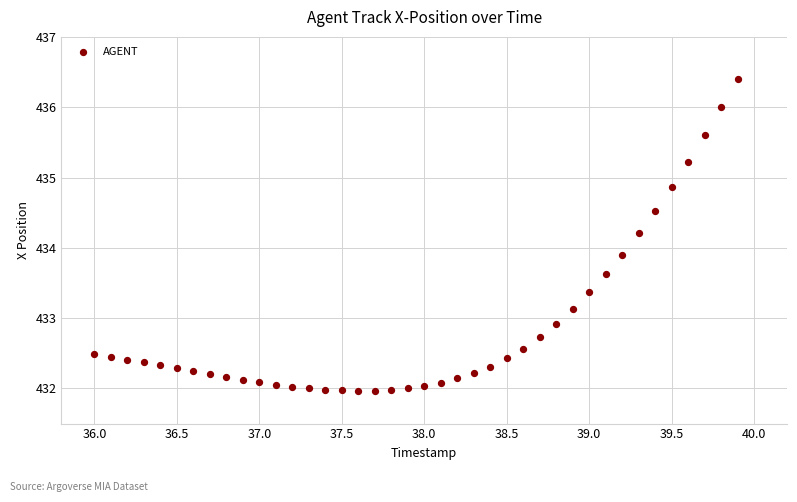

What is the range of X values (max minus min)?

3.9